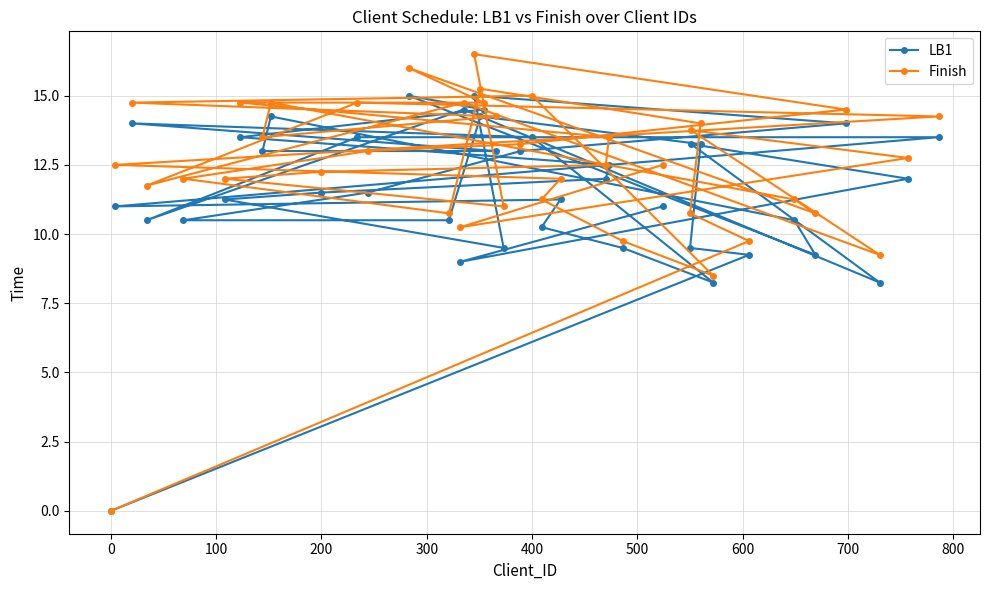

Which series has the largest total across all categories?

Finish